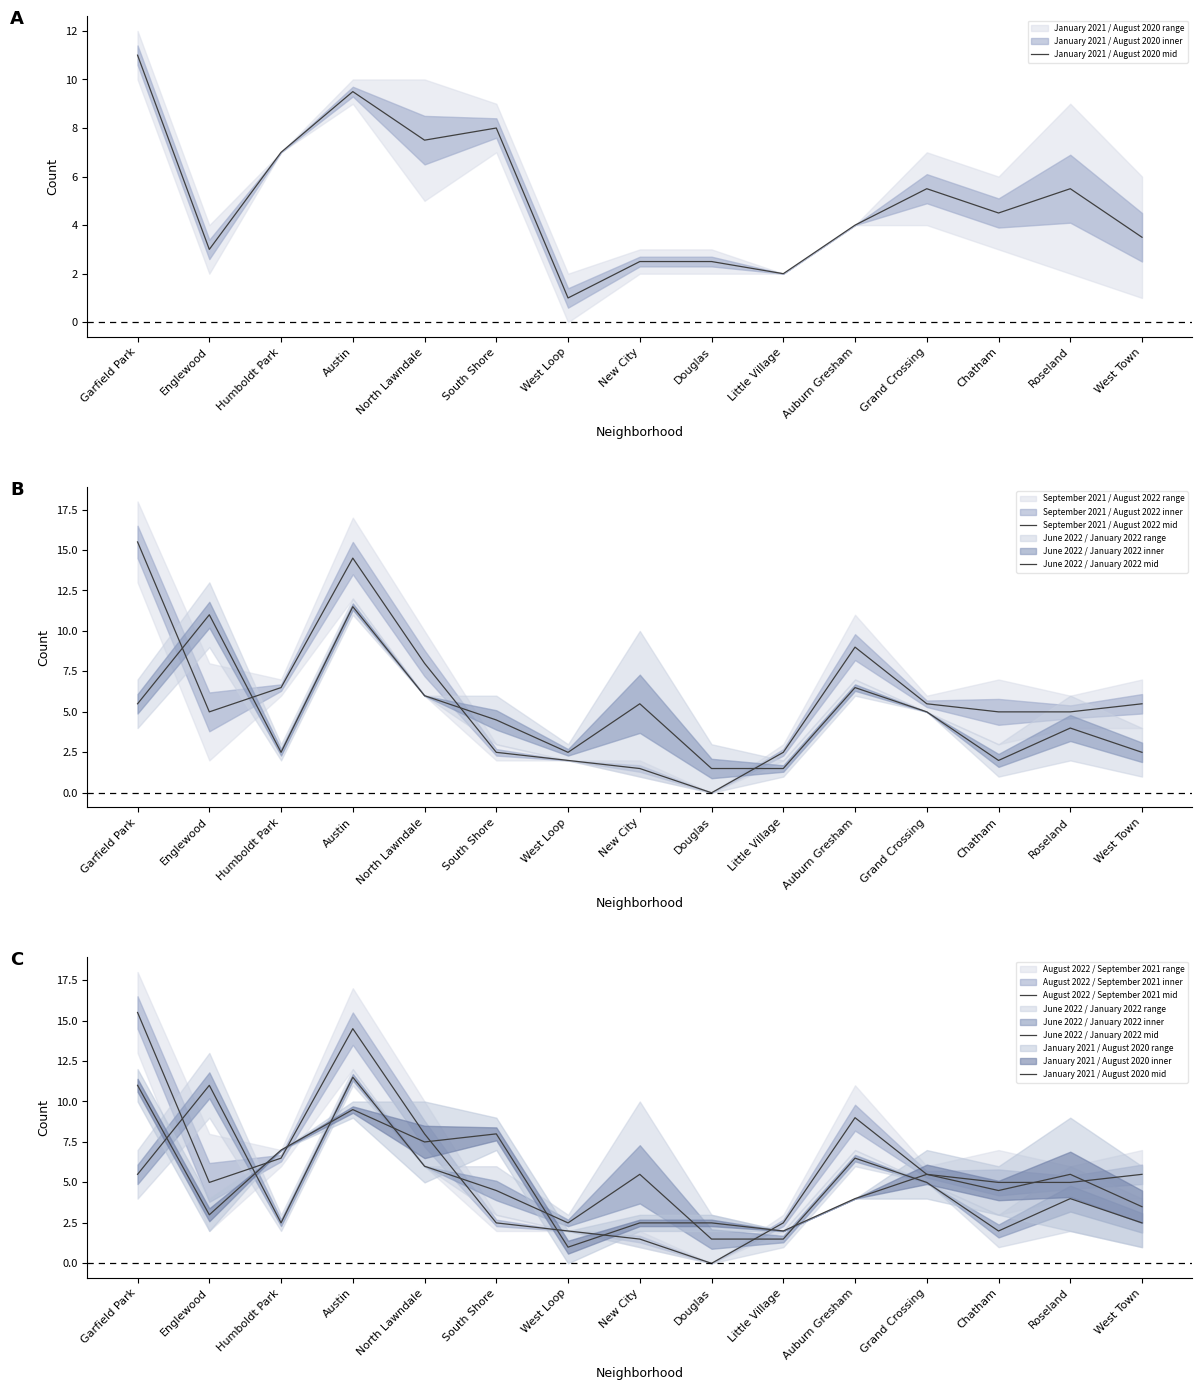

What are all the series names shown in the legend?

January 2021 / August 2020 mid, September 2021 / August 2022 mid, June 2022 / January 2022 mid, August 2022 / September 2021 mid